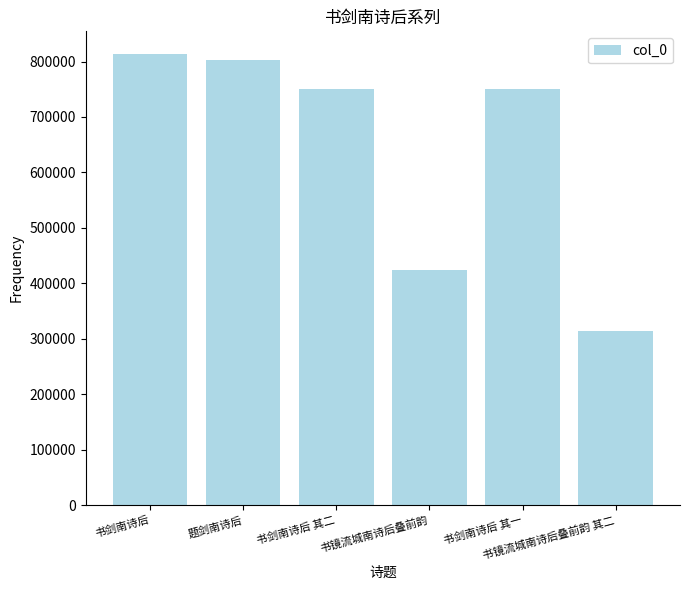

What is the difference between the maximum and second lowest values?

388892